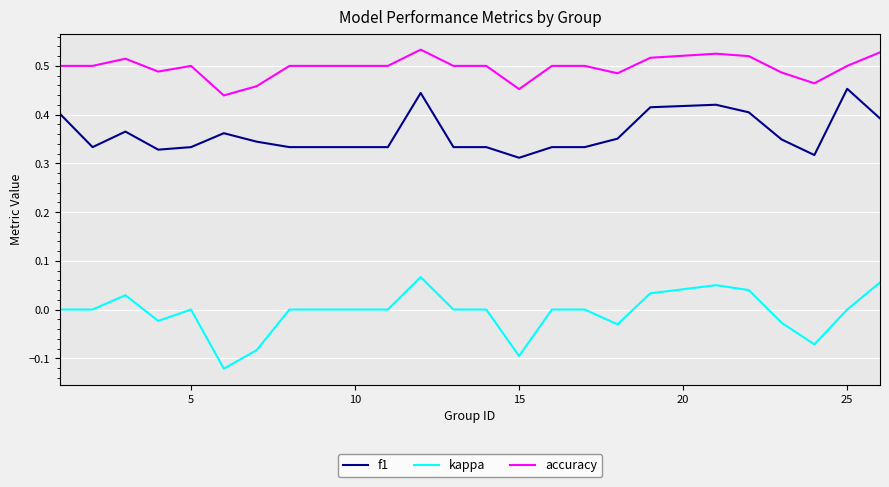

Which series has the largest range (max minus min)?

kappa